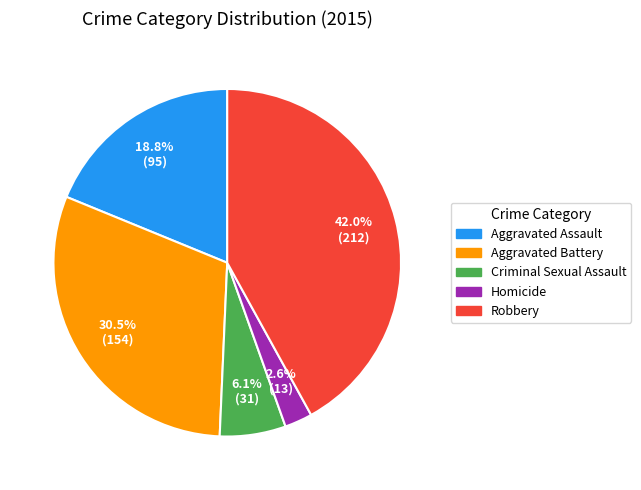

What is the total percentage of Robbery and Aggravated Battery?

72.5%